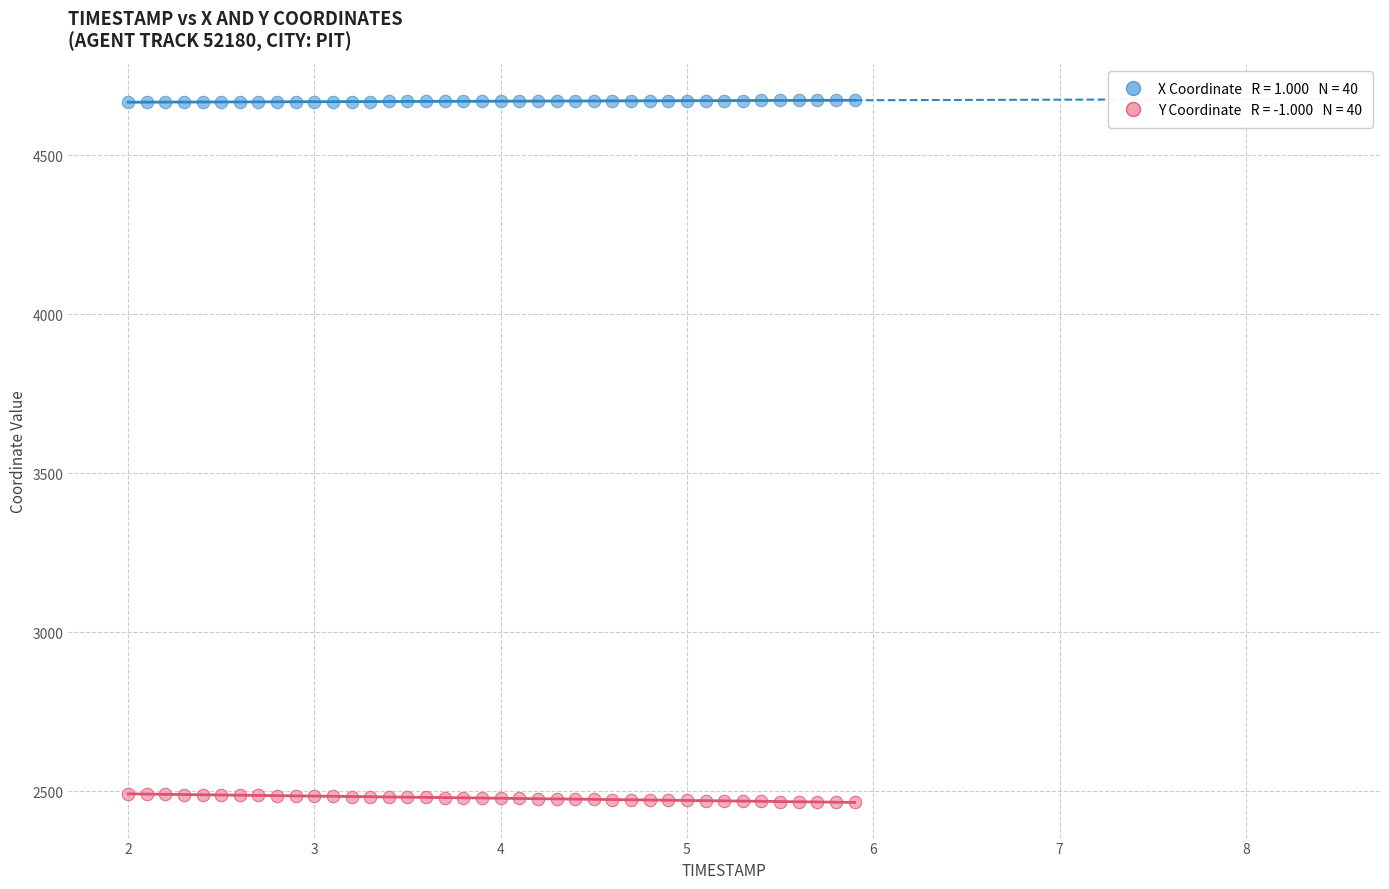

Across all data points, what is the range of Y values (max minus min)?

2206.9